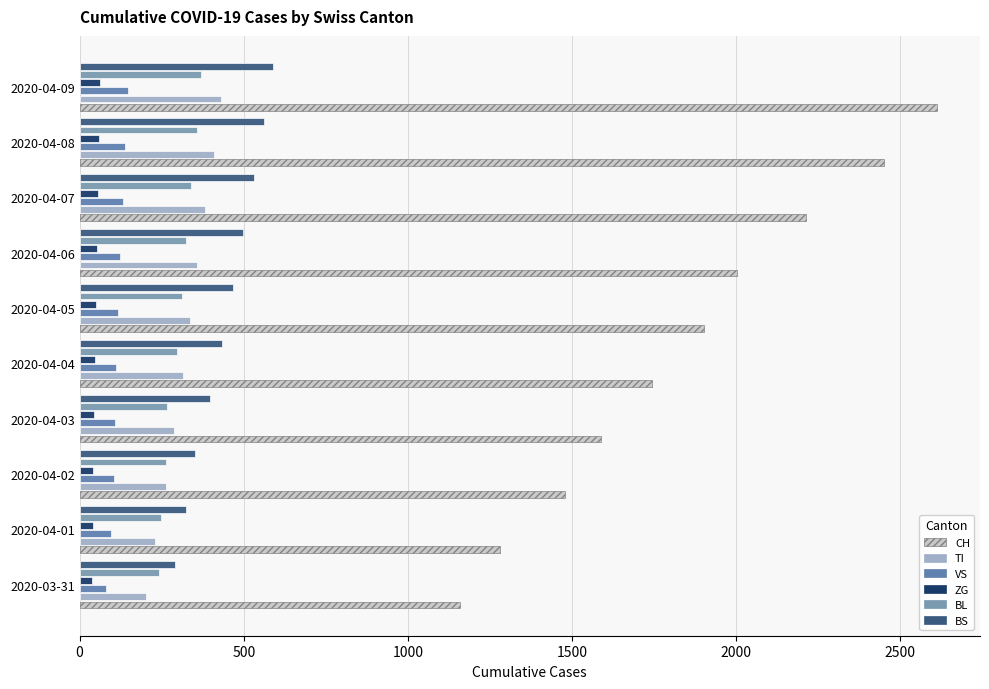

What position from the right is 2020-04-03?

7